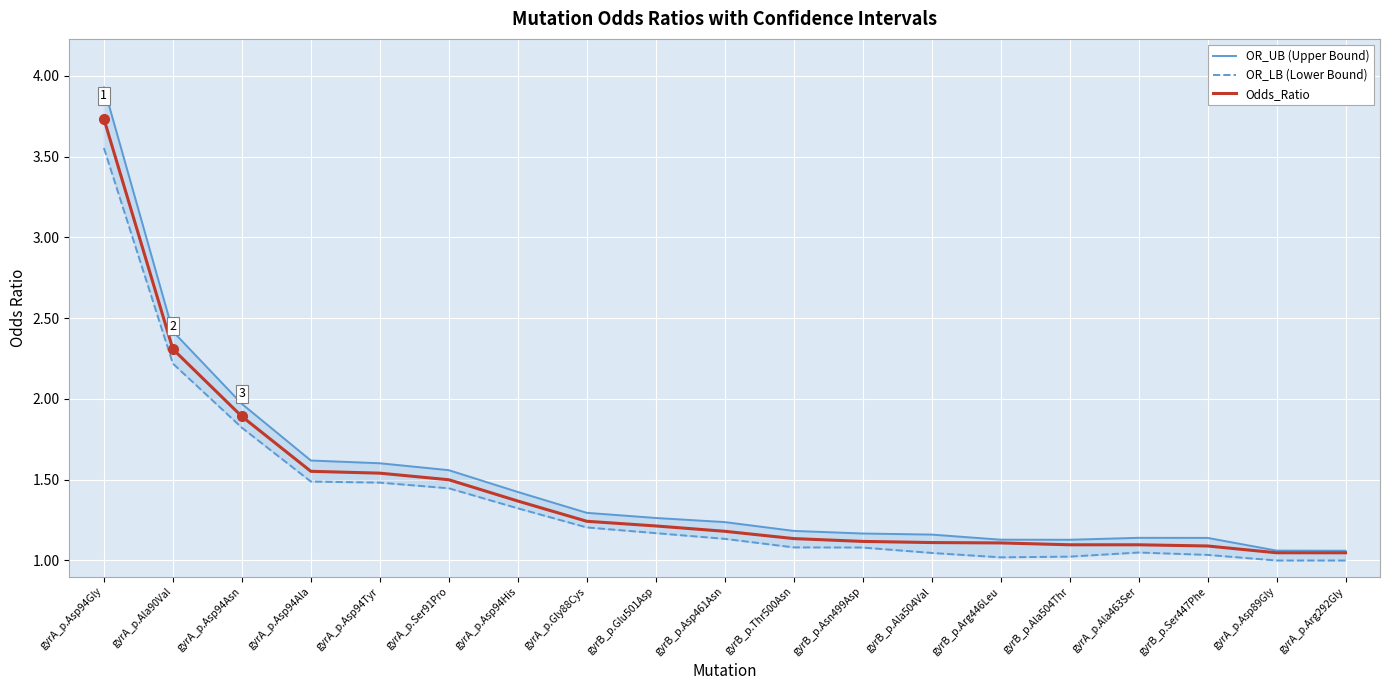

What is the sum of the Odds_Ratio values at gyrA_p.Asp94Tyr and gyrA_p.Asp89Gly?

2.6